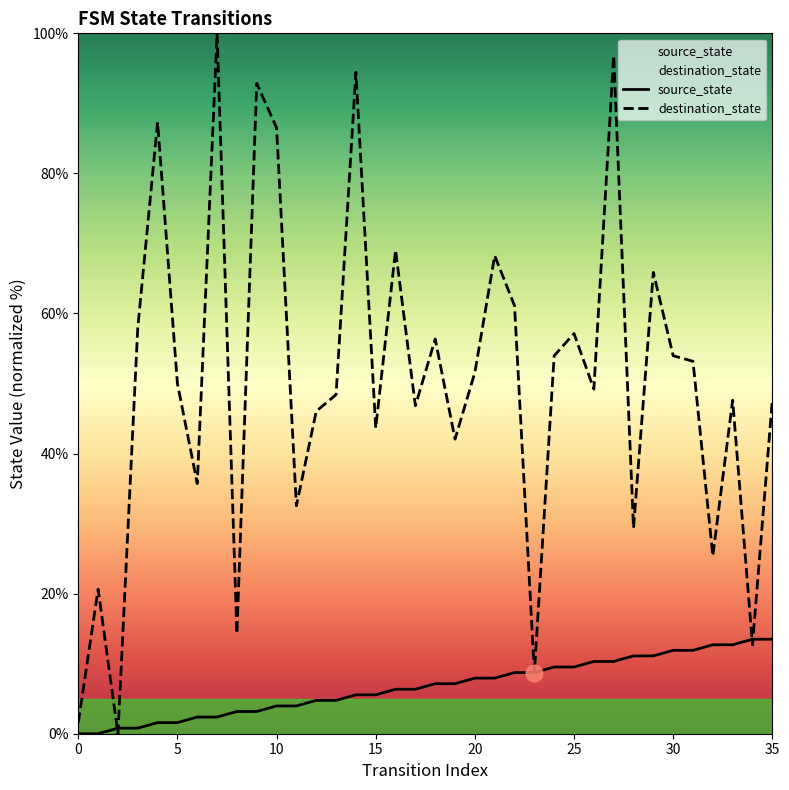

At which category is the sum across all series the highest?

27